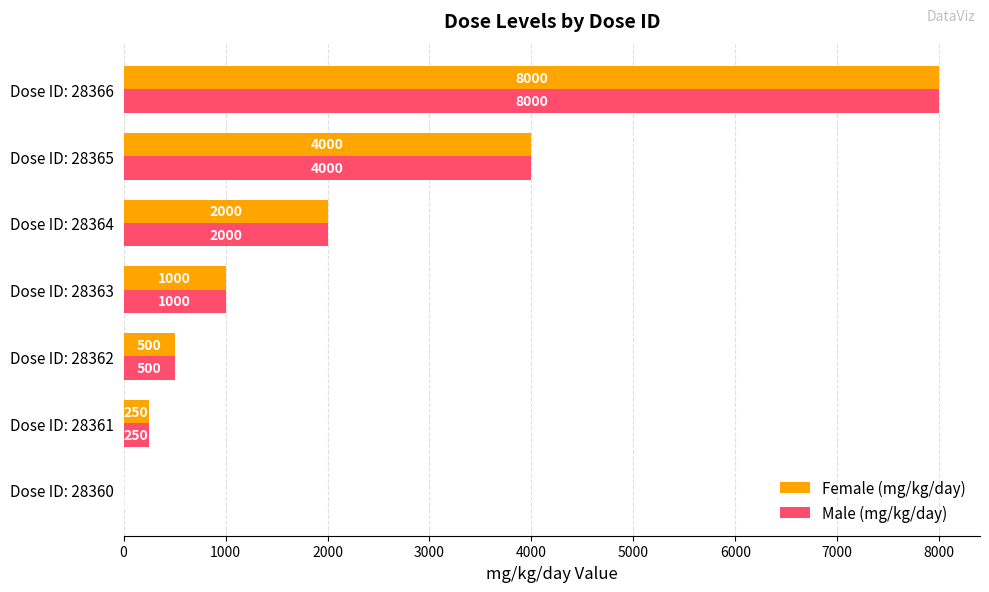

Where is Male (mg/kg/day) nearest to the value 4000?

Dose ID: 28365